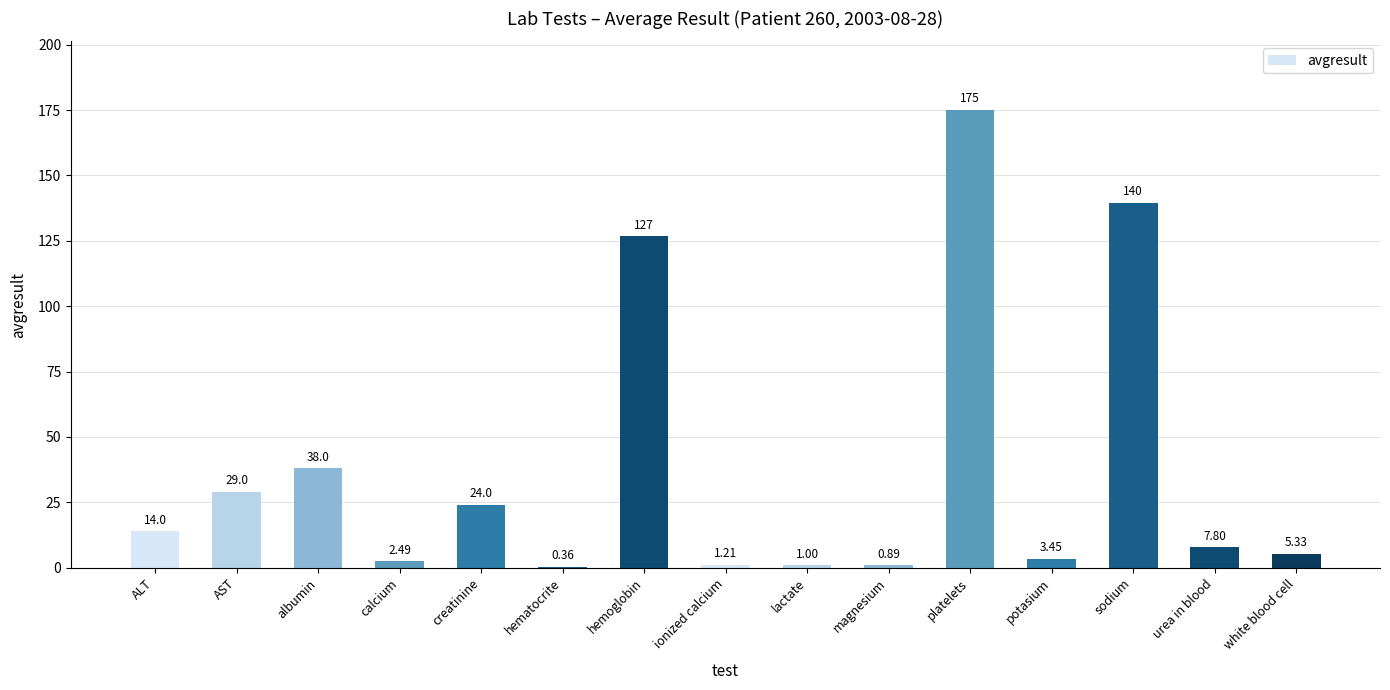

What is the change in value from albumin to platelets?

+137.0